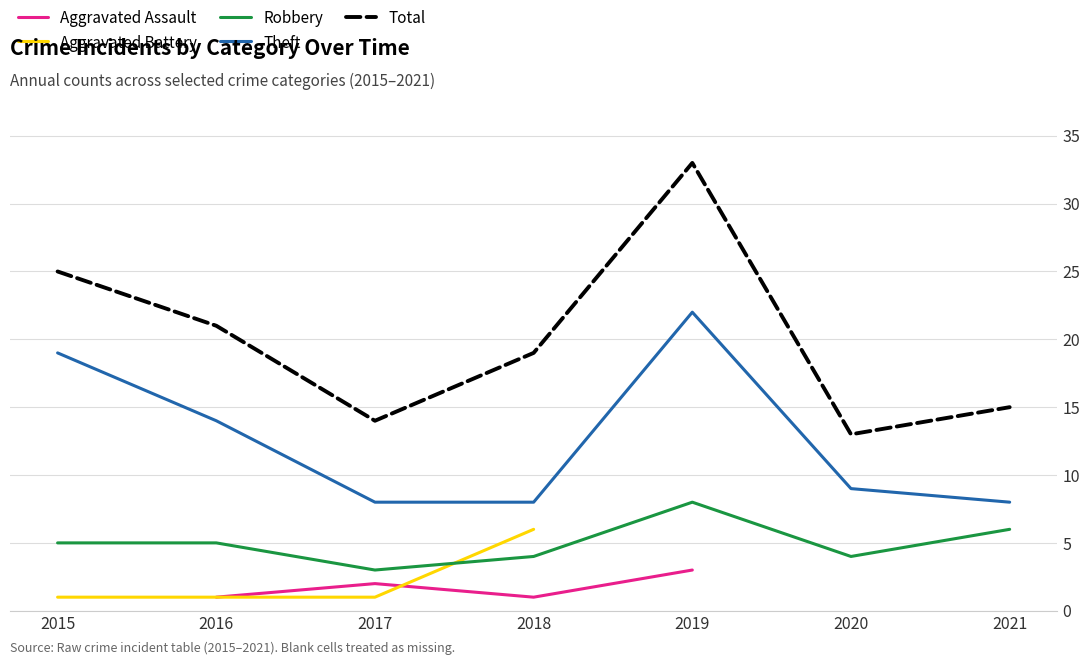

Which has a higher value, 2017 or 2020?

2020